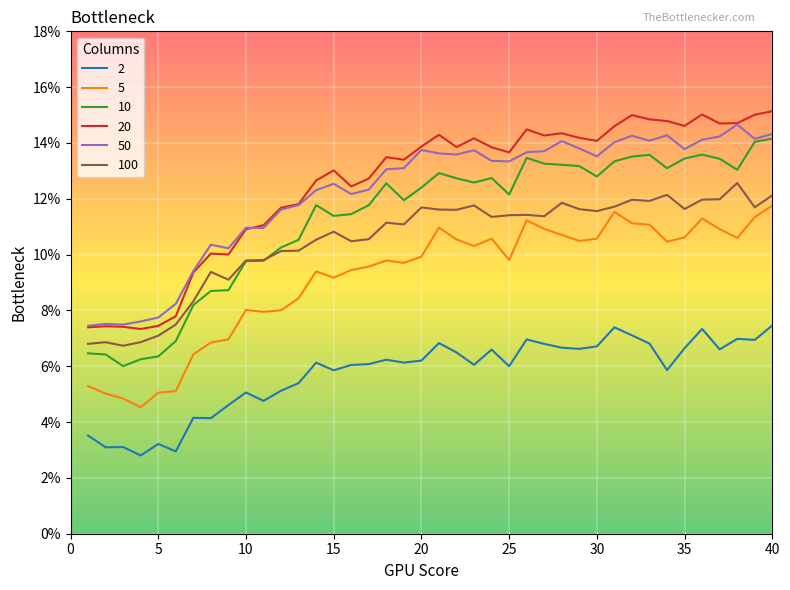

Is this an area chart (filled region under the line)?

No